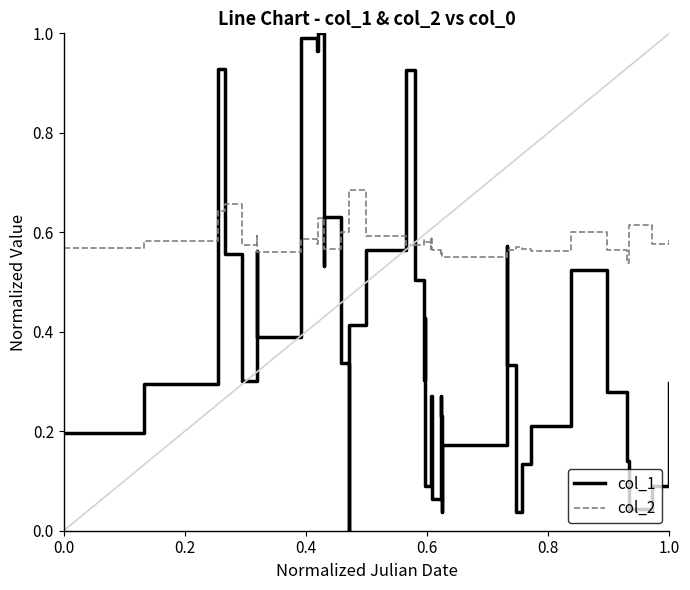

True or false: col_1 has more than 2 points higher than both neighbors.

True